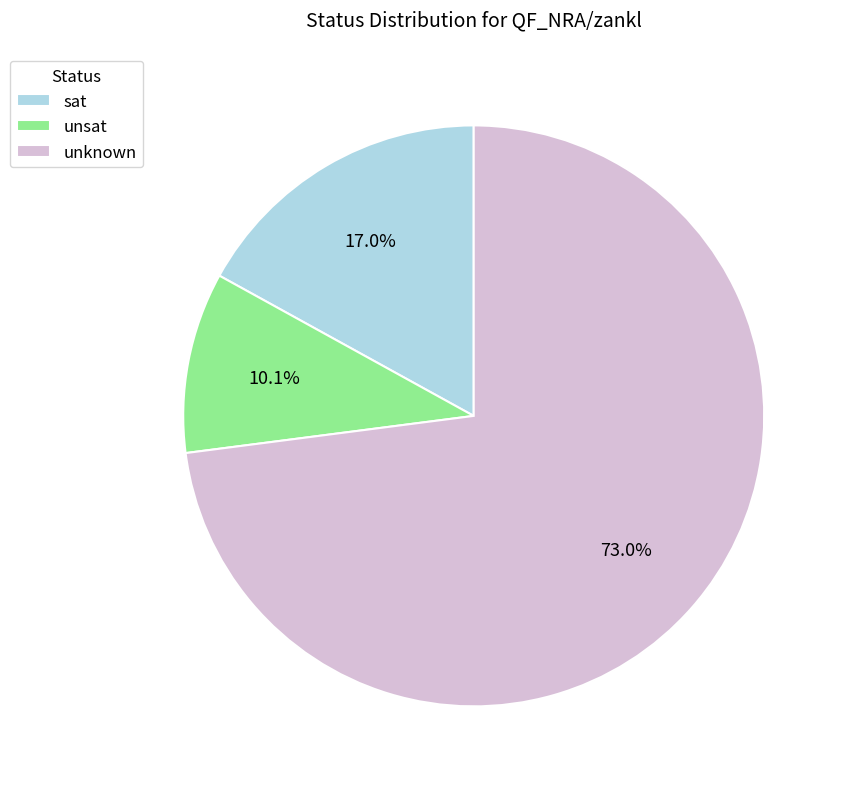

True or false: sat accounts for 25% of the total.

False